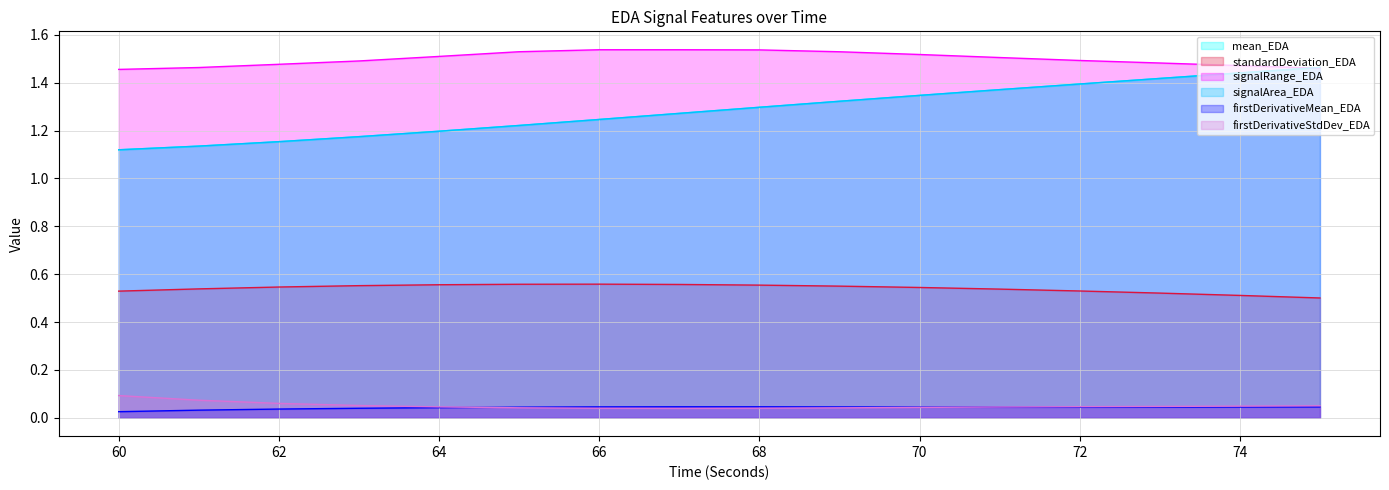

At how many categories does at least one series exceed 1?

16